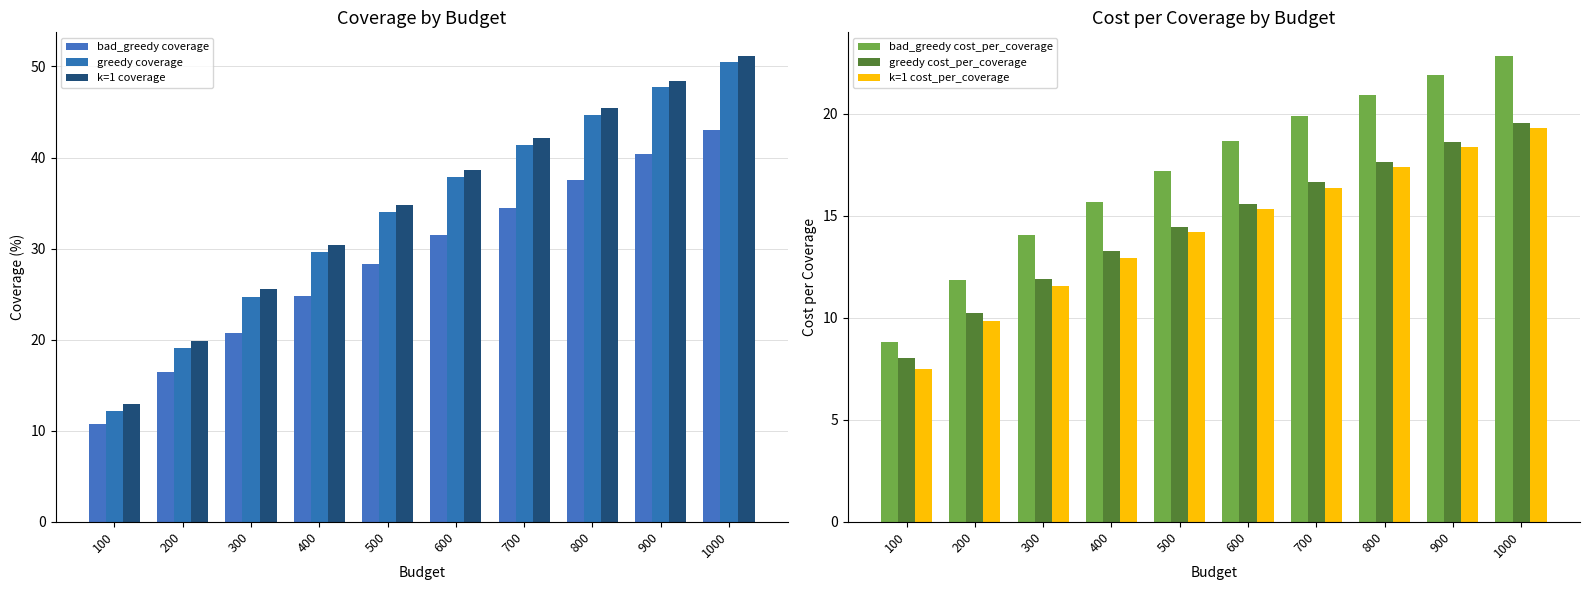

At which label does greedy cost_per_coverage reach its peak?

1000